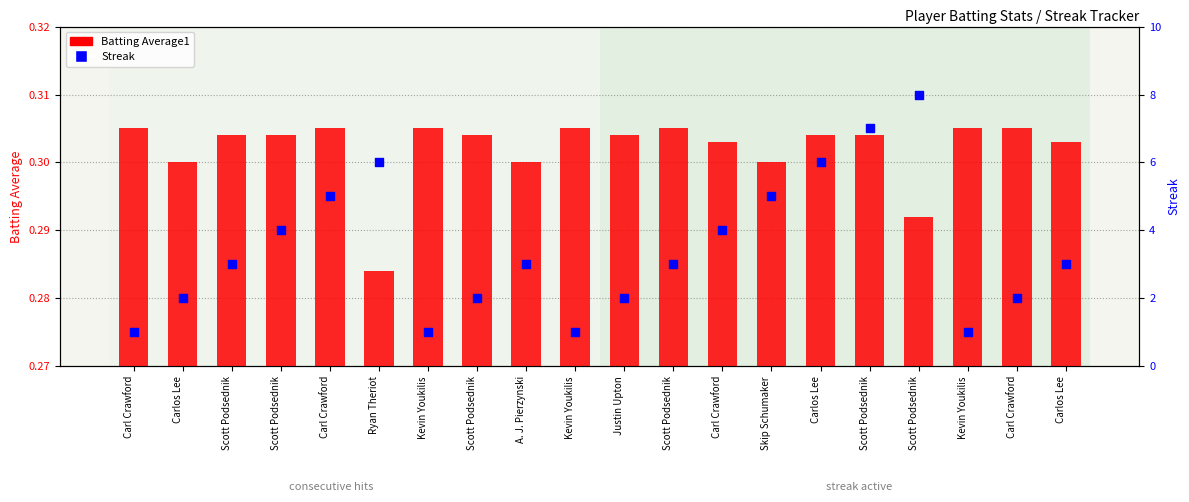

Is the value of Batting Average1 at Carl Crawford greater than the value of Streak at Carl Crawford?

No